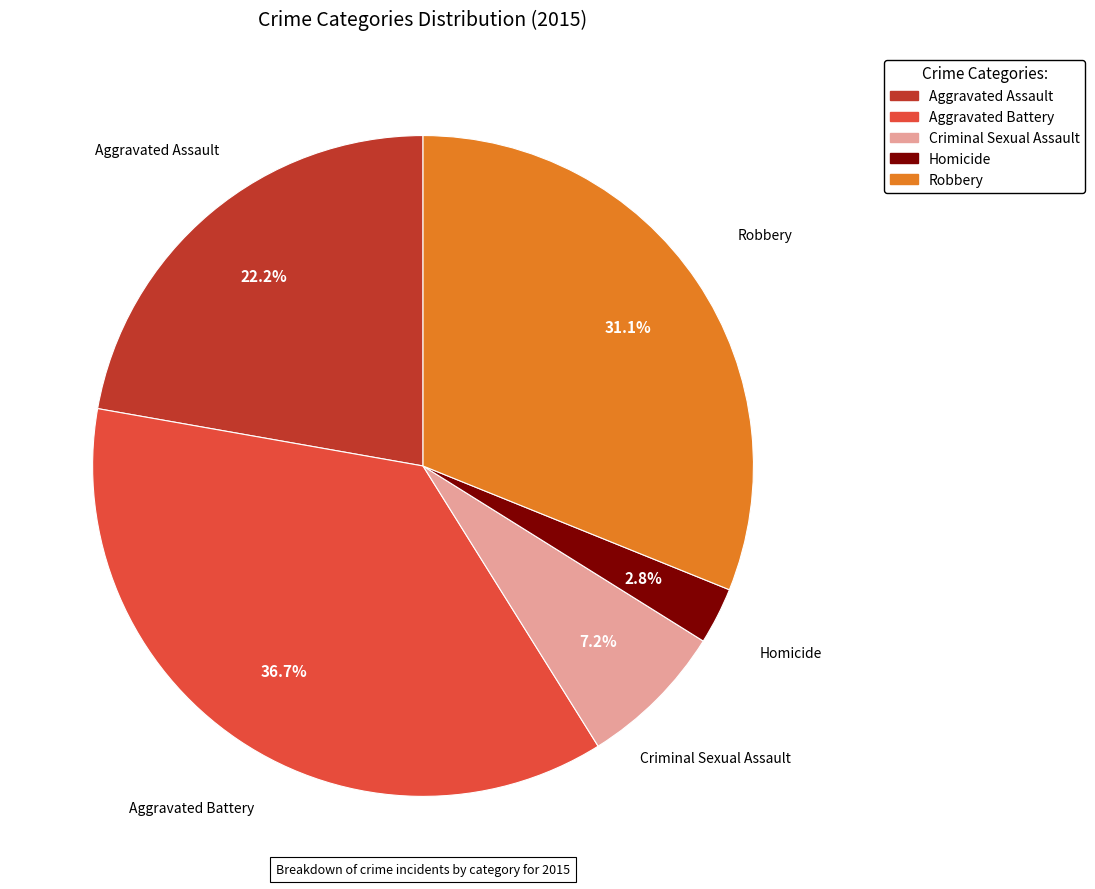

True or false: Robbery accounts for 26% of the total.

False